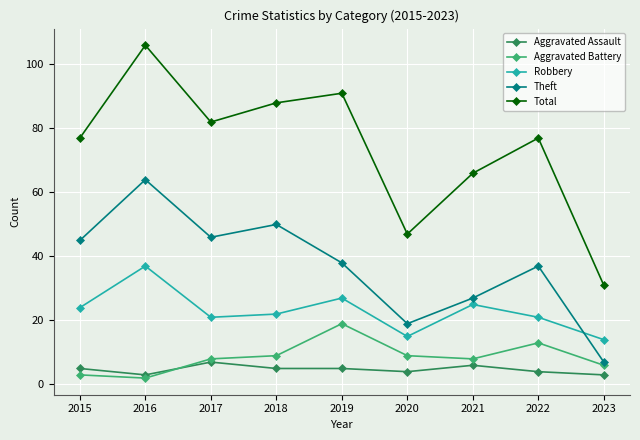

Where is Total nearest to the value 68?

2021